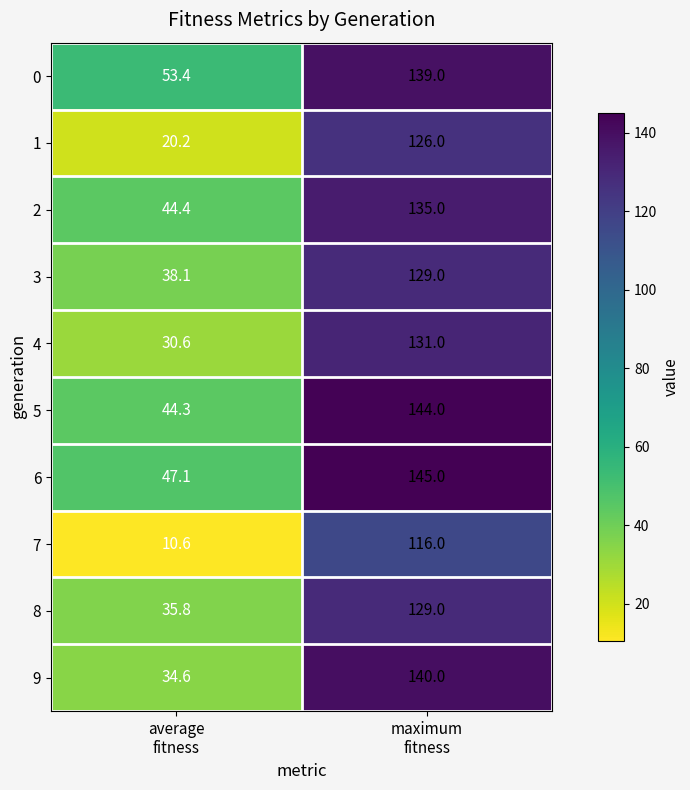

What is the sum of all 5 values?

188.3